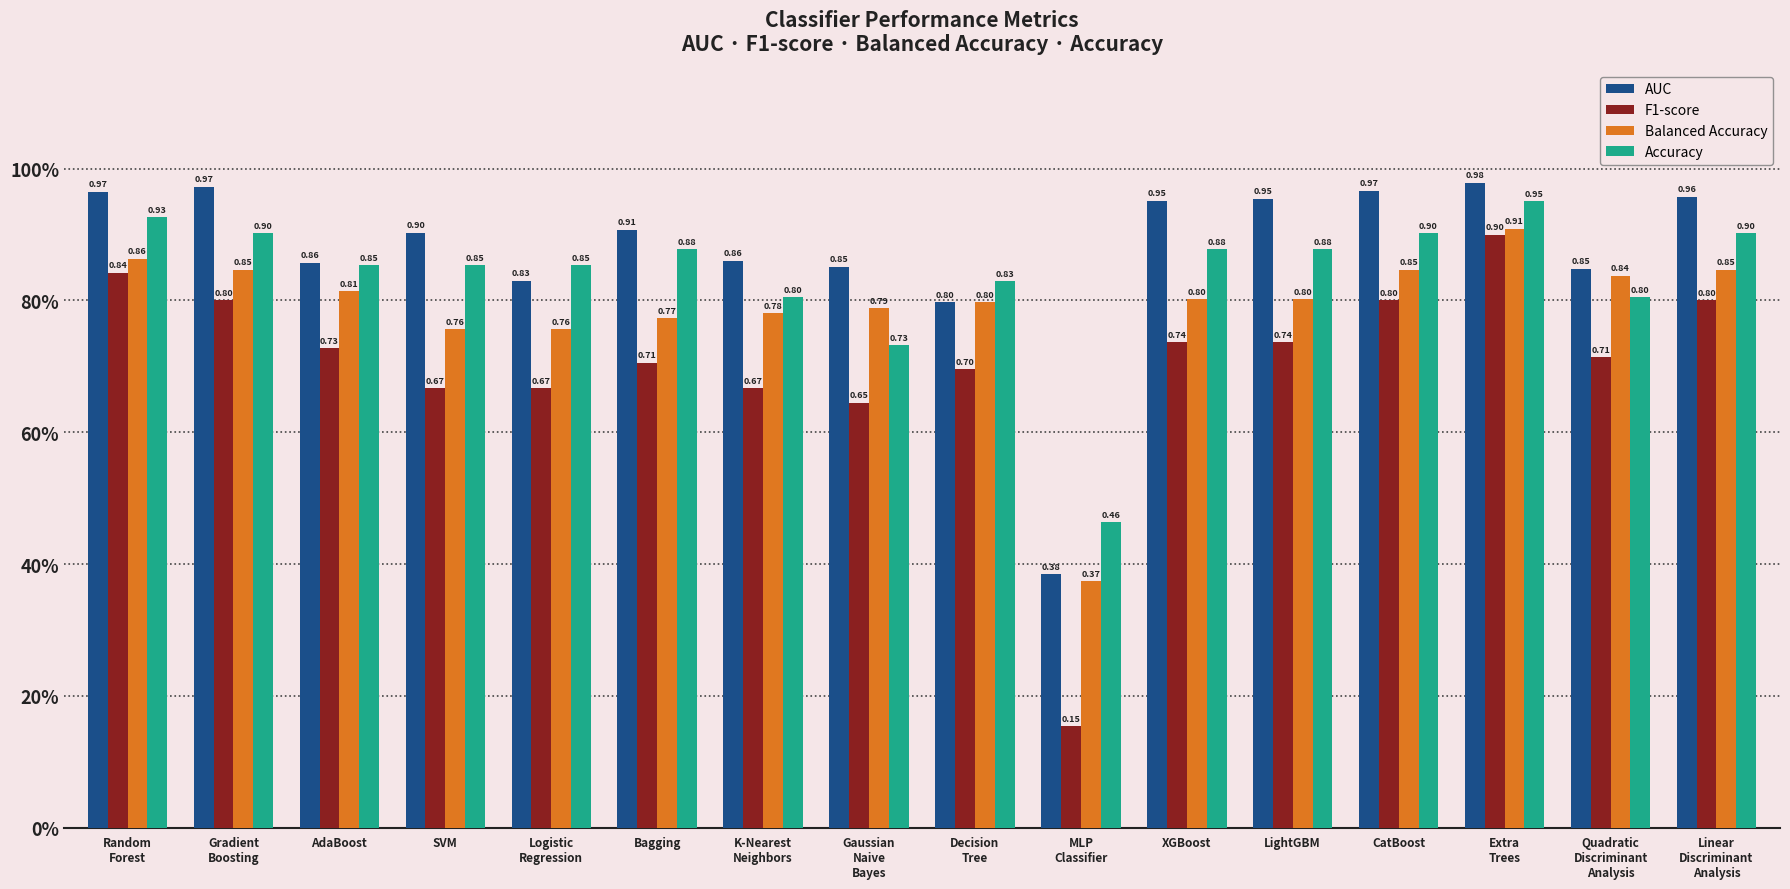

What is the label of the 2nd bar from the left?

Gradient
Boosting